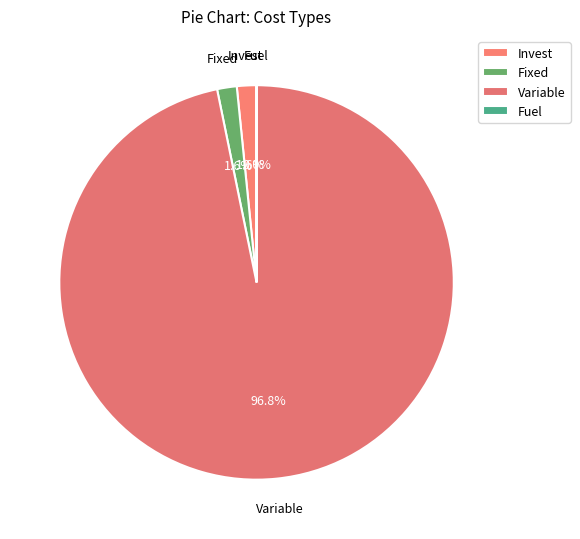

What is the largest slice in the pie chart?

Variable